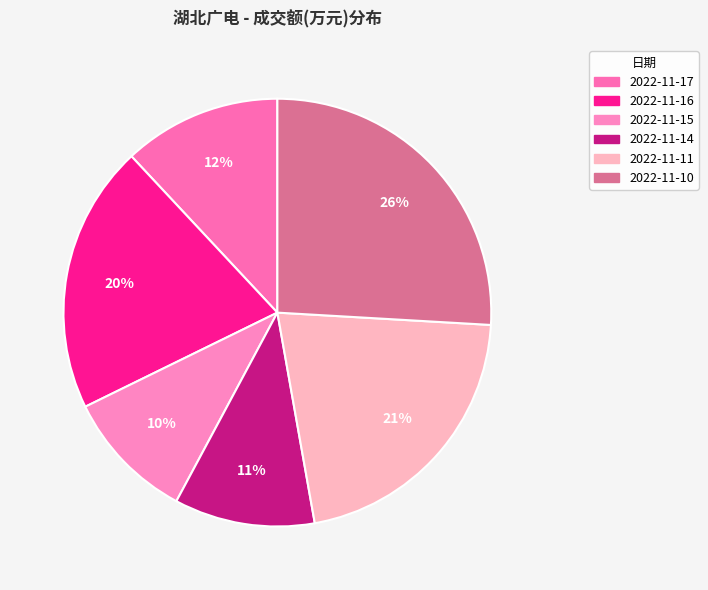

Is 2022-11-16 the majority of the pie?

No